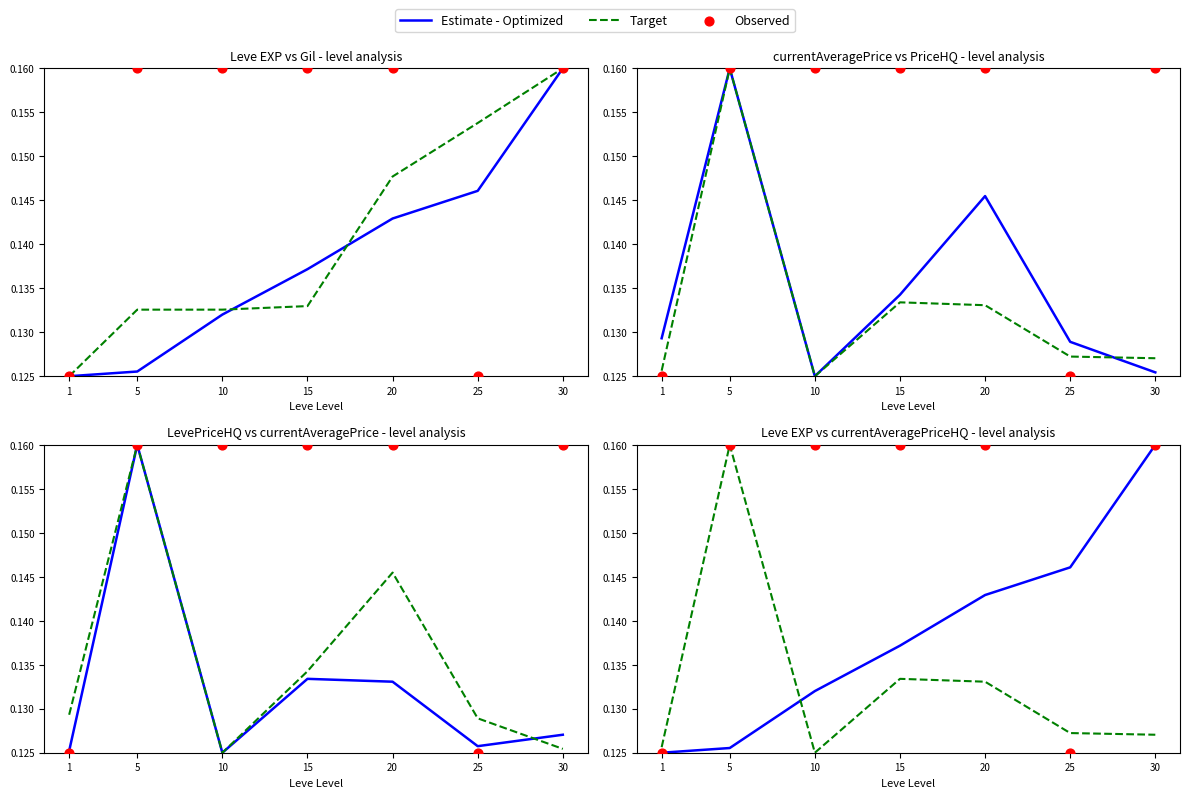

What are all the series names shown in the legend?

Estimate - Optimized, Target, Observed